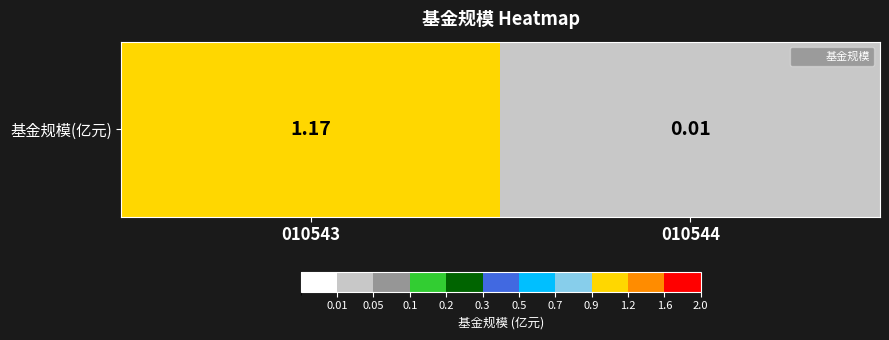

How many values are below 1?

1